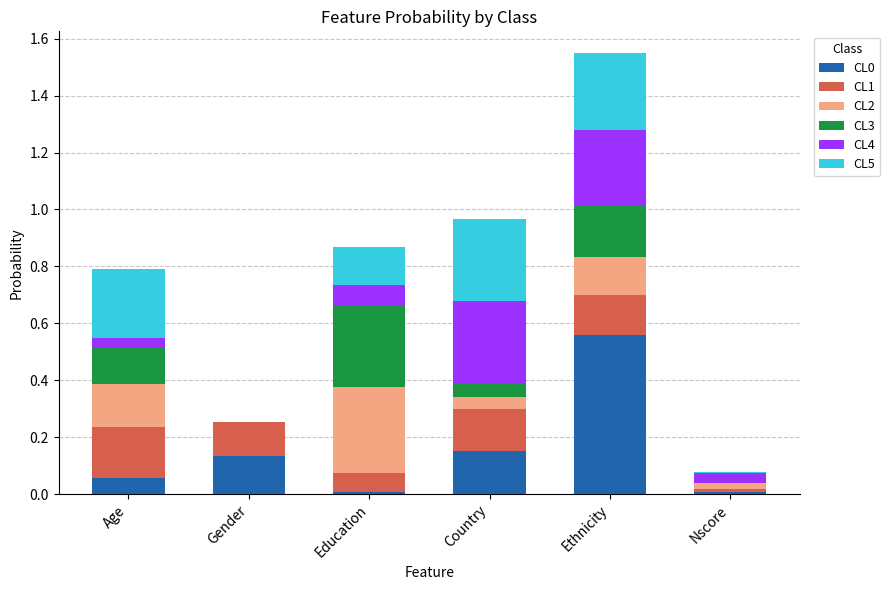

Which category has the highest value in the CL0 series?

Ethnicity